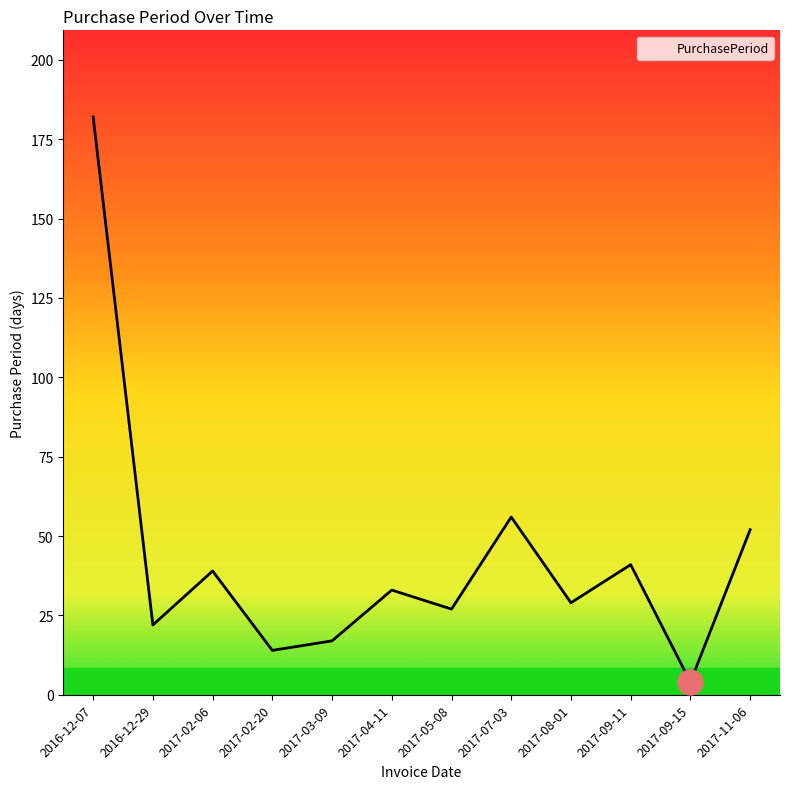

Does the chart display data point markers on the line(s)?

No